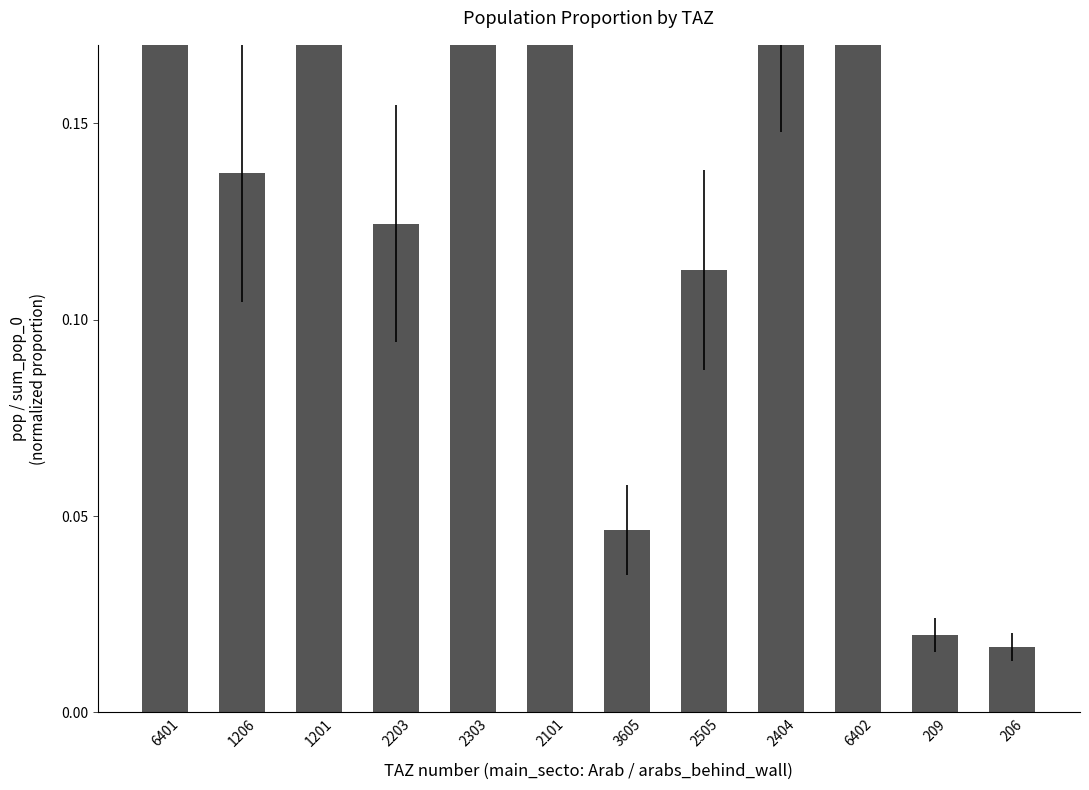

What is the label of the 10th bar from the right?

1201